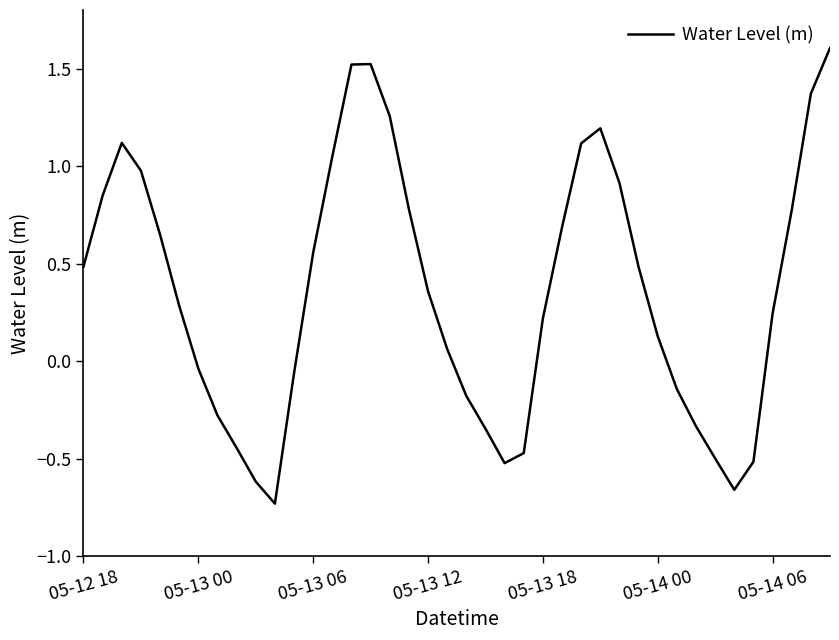

What is the maximum value shown in the chart?

1.6